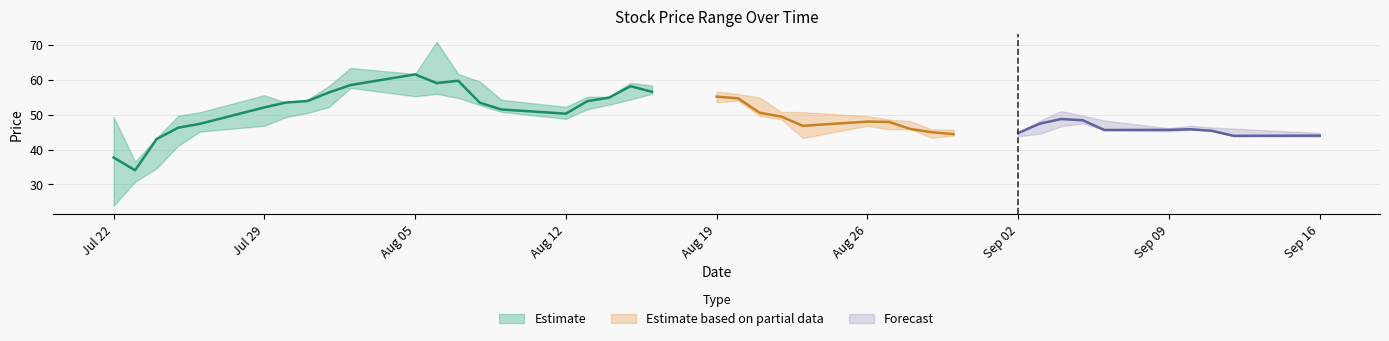

Reading right to left, transcribe all the data shown in this chart.

close: 2019-09-16=44.0	2019-09-12=43.9	2019-09-11=45.4	2019-09-10=45.8	2019-09-09=45.6	2019-09-06=45.6	2019-09-05=48.4	2019-09-04=48.7	2019-09-03=47.4	2019-09-02=44.7	2019-08-30=44.4	2019-08-29=44.9	2019-08-28=45.9	2019-08-27=47.9	2019-08-26=48.0	2019-08-23=46.8	2019-08-22=49.4	2019-08-21=50.5	2019-08-20=54.6	2019-08-19=55.1	2019-08-16=56.5	2019-08-15=58.1	2019-08-14=54.8	2019-08-13=53.9	2019-08-12=50.3	2019-08-09=51.5	2019-08-08=53.4	2019-08-07=59.7	2019-08-06=59.0	2019-08-05=61.5	2019-08-02=58.5	2019-08-01=56.3	2019-07-31=53.9	2019-07-30=53.5	2019-07-29=52.0	2019-07-26=47.3	2019-07-25=46.2	2019-07-24=43.0	2019-07-23=34.0	2019-07-22=37.7
high: 2019-09-16=44.7	2019-09-12=46.0	2019-09-11=46.3	2019-09-10=46.8	2019-09-09=46.1	2019-09-06=48.3	2019-09-05=49.7	2019-09-04=51.0	2019-09-03=48.2	2019-09-02=44.9	2019-08-30=45.7	2019-08-29=45.8	2019-08-28=48.1	2019-08-27=48.6	2019-08-26=49.5	2019-08-23=50.7	2019-08-22=50.7	2019-08-21=54.9	2019-08-20=55.9	2019-08-19=56.6	2019-08-16=58.3	2019-08-15=59.1	2019-08-14=55.1	2019-08-13=55.1	2019-08-12=52.2	2019-08-09=54.2	2019-08-08=59.5	2019-08-07=61.6	2019-08-06=70.8	2019-08-05=61.6	2019-08-02=63.4	2019-08-01=58.2	2019-07-31=54.2	2019-07-30=53.5	2019-07-29=55.5	2019-07-26=50.7	2019-07-25=49.7	2019-07-24=43.3	2019-07-23=36.5	2019-07-22=49.3
low: 2019-09-16=43.7	2019-09-12=43.8	2019-09-11=45.4	2019-09-10=45.6	2019-09-09=45.2	2019-09-06=45.6	2019-09-05=47.5	2019-09-04=46.7	2019-09-03=44.5	2019-09-02=43.8	2019-08-30=44.0	2019-08-29=43.3	2019-08-28=45.9	2019-08-27=45.8	2019-08-26=46.8	2019-08-23=43.3	2019-08-22=48.6	2019-08-21=49.6	2019-08-20=54.0	2019-08-19=53.5	2019-08-16=56.0	2019-08-15=54.3	2019-08-14=52.8	2019-08-13=51.6	2019-08-12=48.8	2019-08-09=50.8	2019-08-08=52.8	2019-08-07=54.8	2019-08-06=55.9	2019-08-05=55.2	2019-08-02=57.6	2019-08-01=52.1	2019-07-31=50.4	2019-07-30=49.3	2019-07-29=46.8	2019-07-26=45.1	2019-07-25=41.1	2019-07-24=34.6	2019-07-23=30.8	2019-07-22=23.9